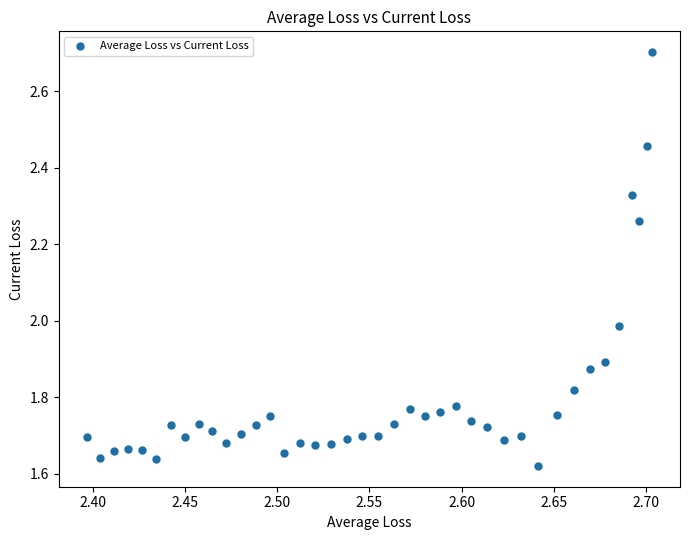

What is the range of X values (max minus min)?

0.3